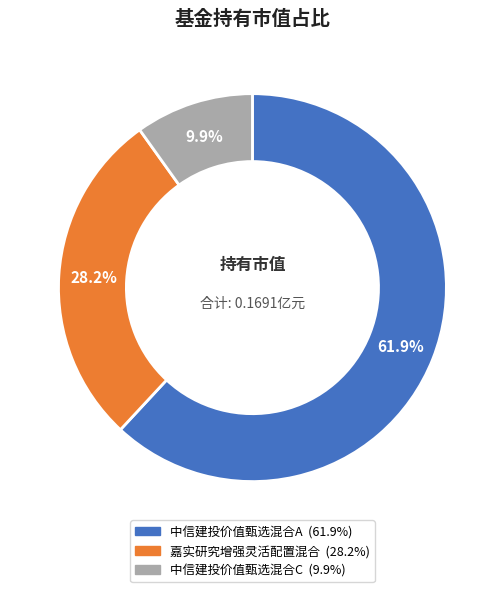

Is it true that 中信建投价值甄选混合C is 10% of the pie?

True